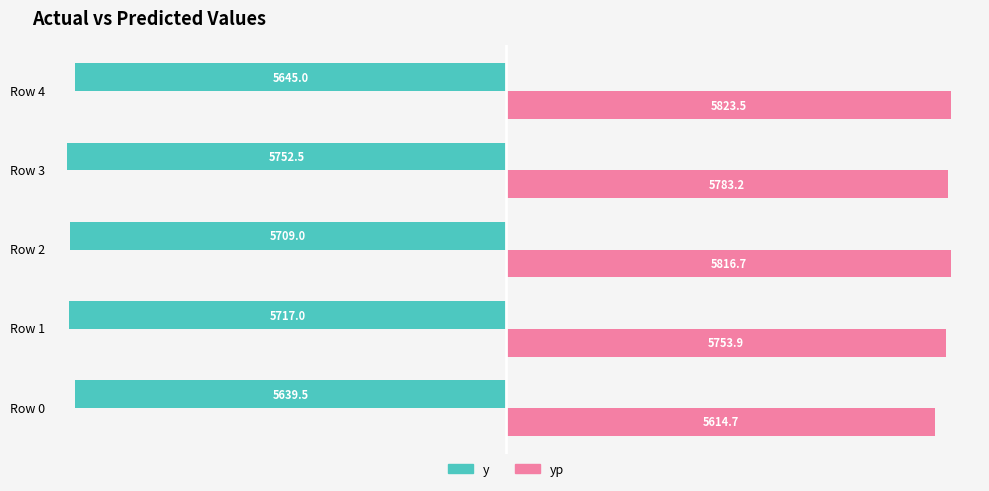

Rank the series by their average value, from lowest to highest.

y, yp